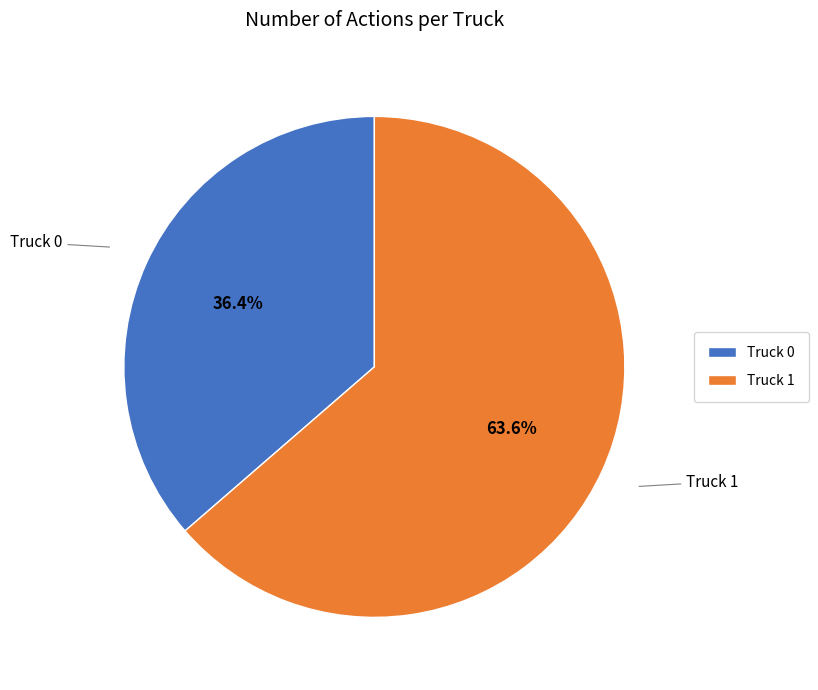

What is the largest slice in the pie chart?

Truck 1